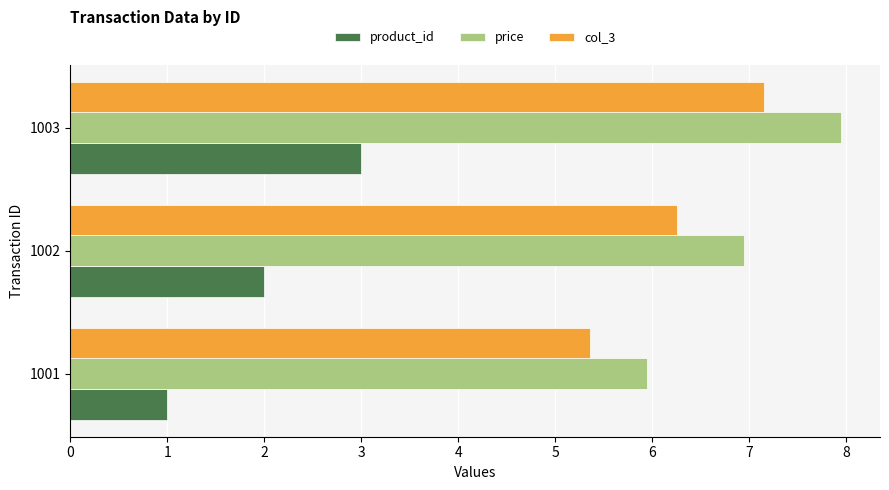

Is it true that price equals 7.0 at 1002?

True